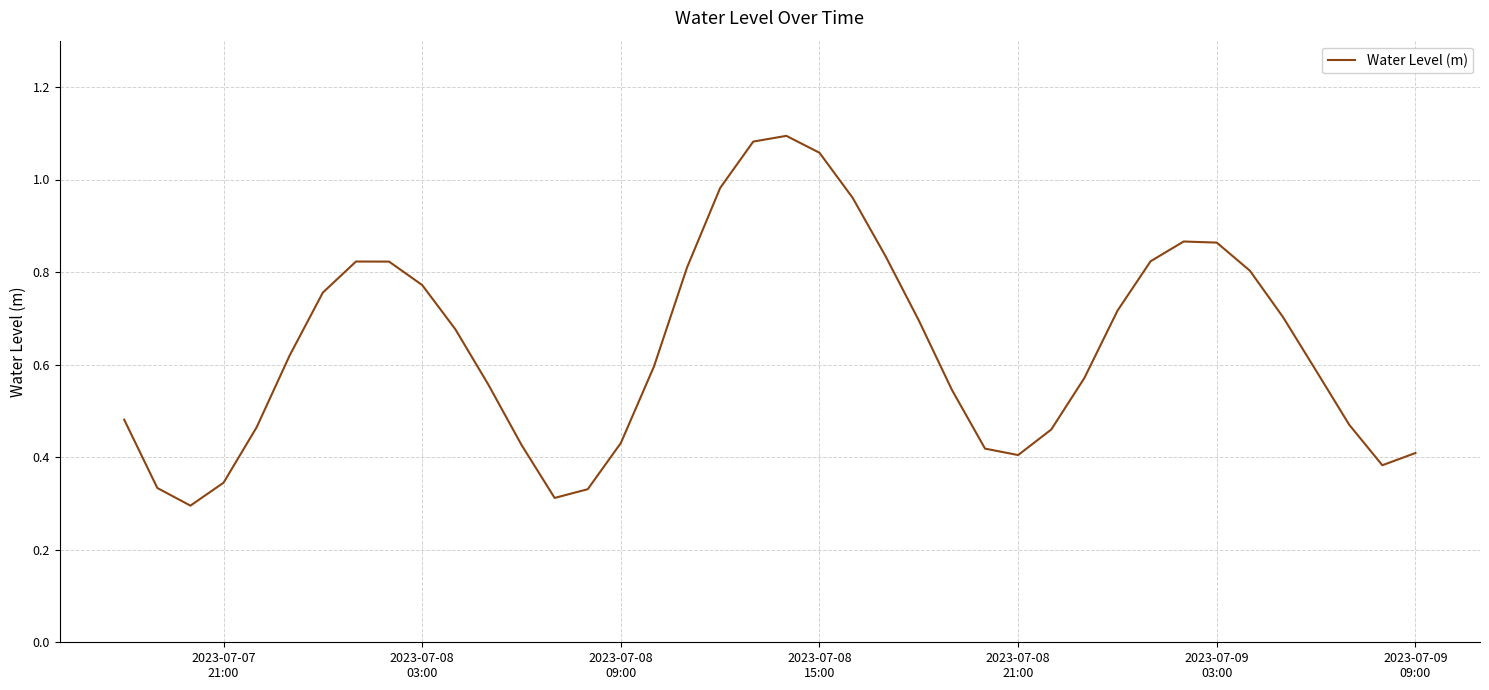

How many lines are shown in the chart?

1